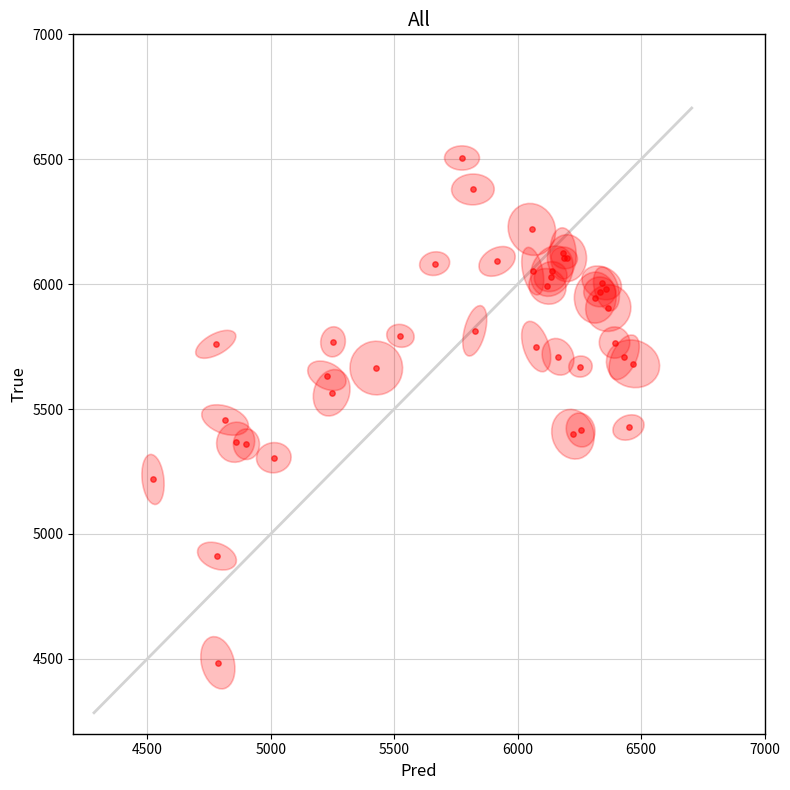

What Y value in the scatter plot is closest to 5494?

5456